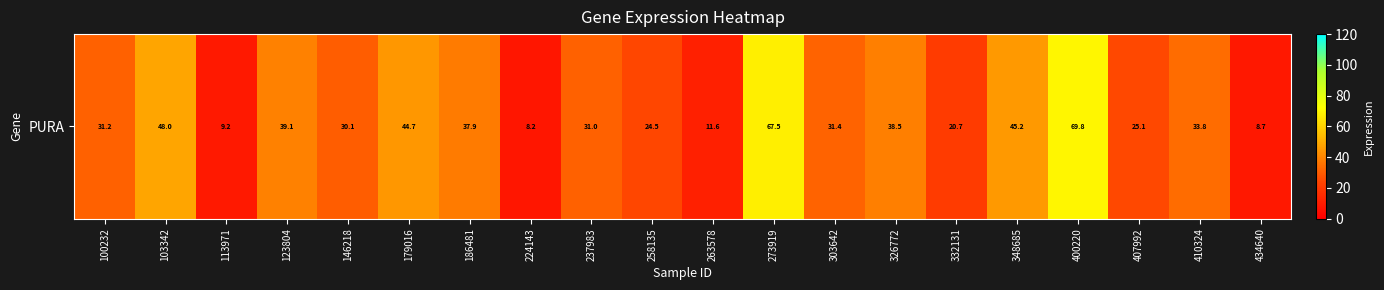

What is the average value?

32.8